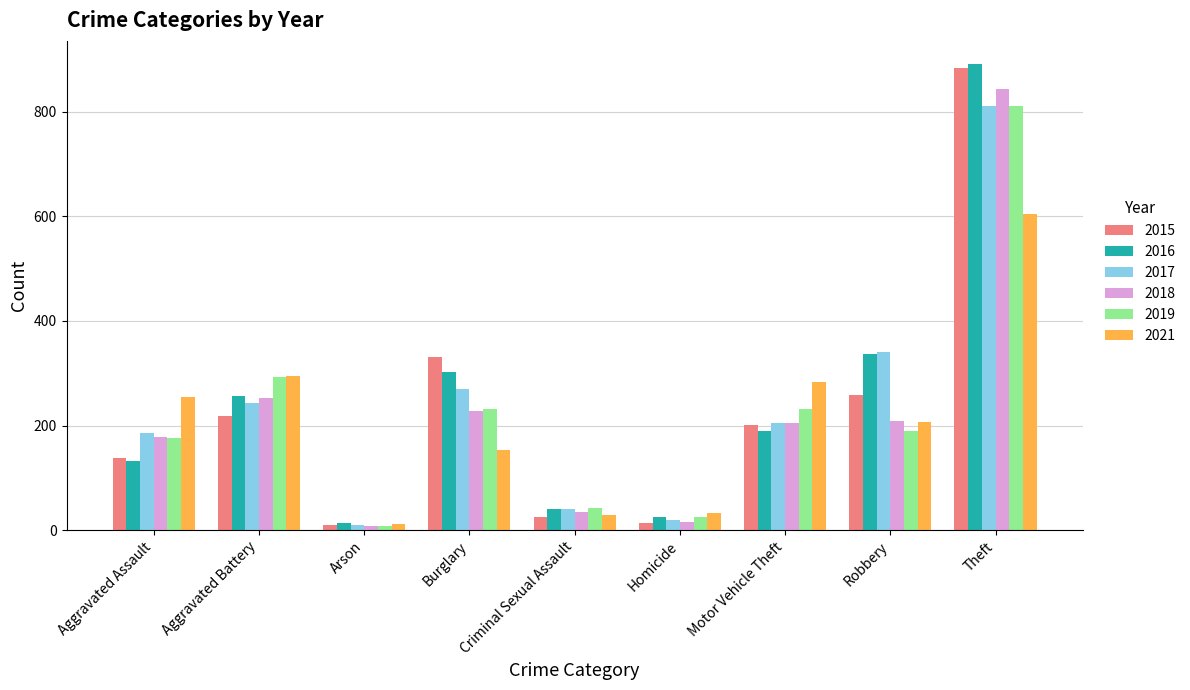

At which category is the sum across all series the highest?

Theft